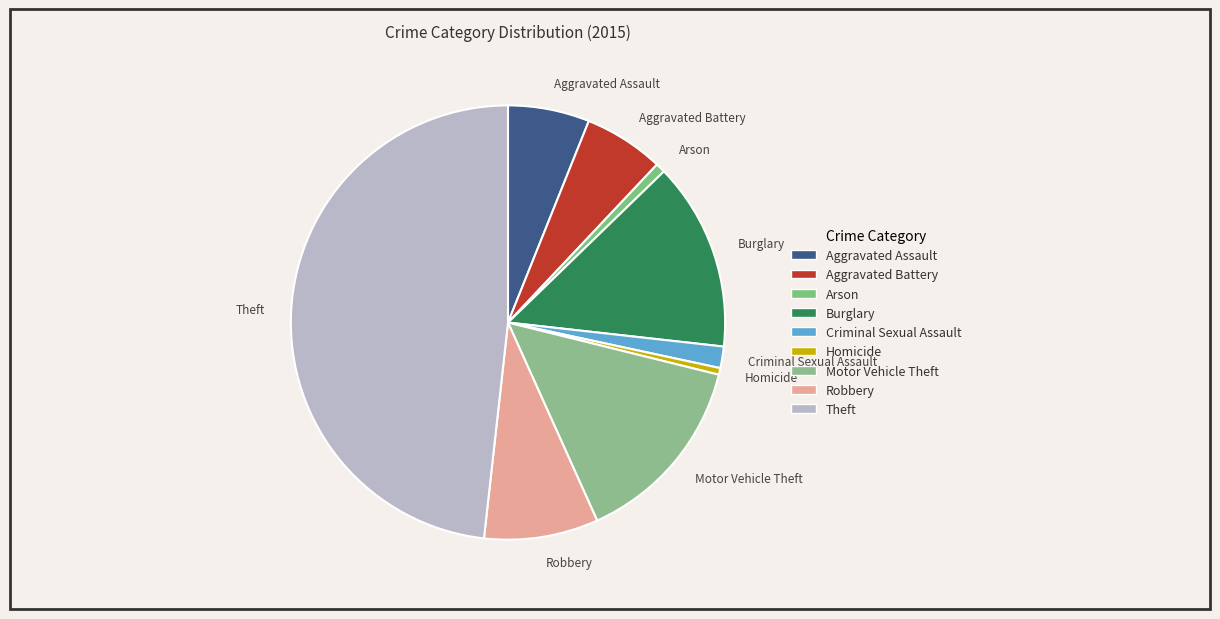

Is it true that Arson is 1% of the pie?

True